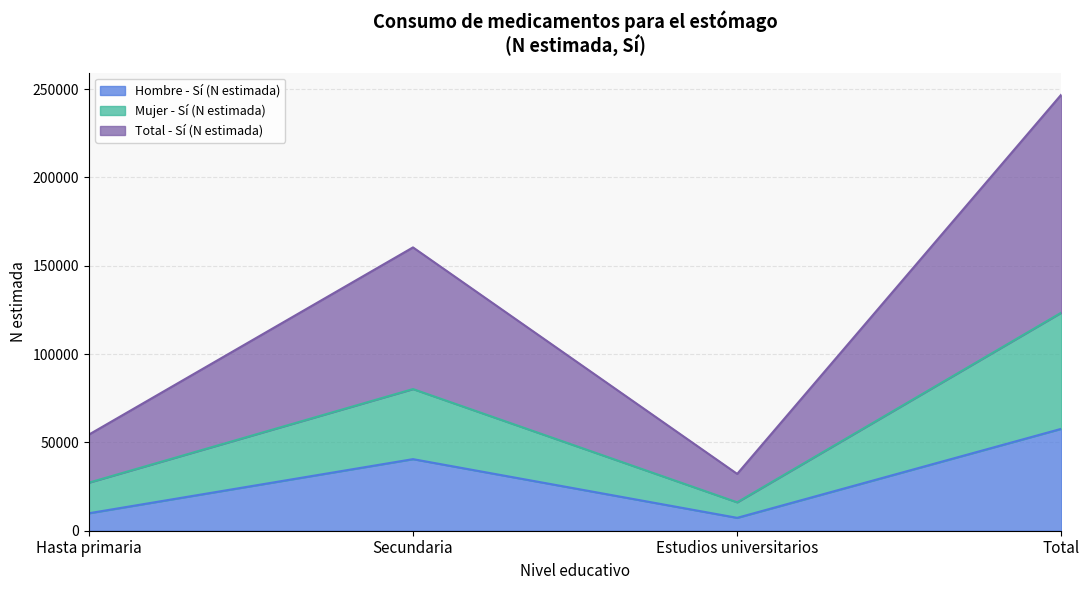

Which category has the lowest value in the Mujer - Sí (N estimada) series?

Estudios universitarios